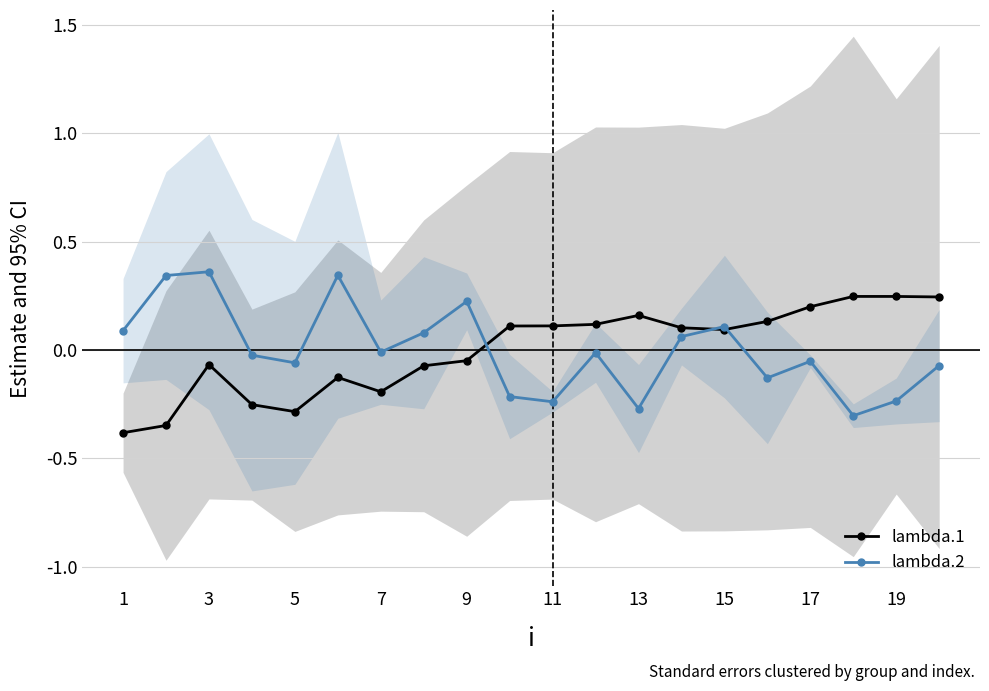

True or false: lambda.1 has a value of -0.1 at 7.

False